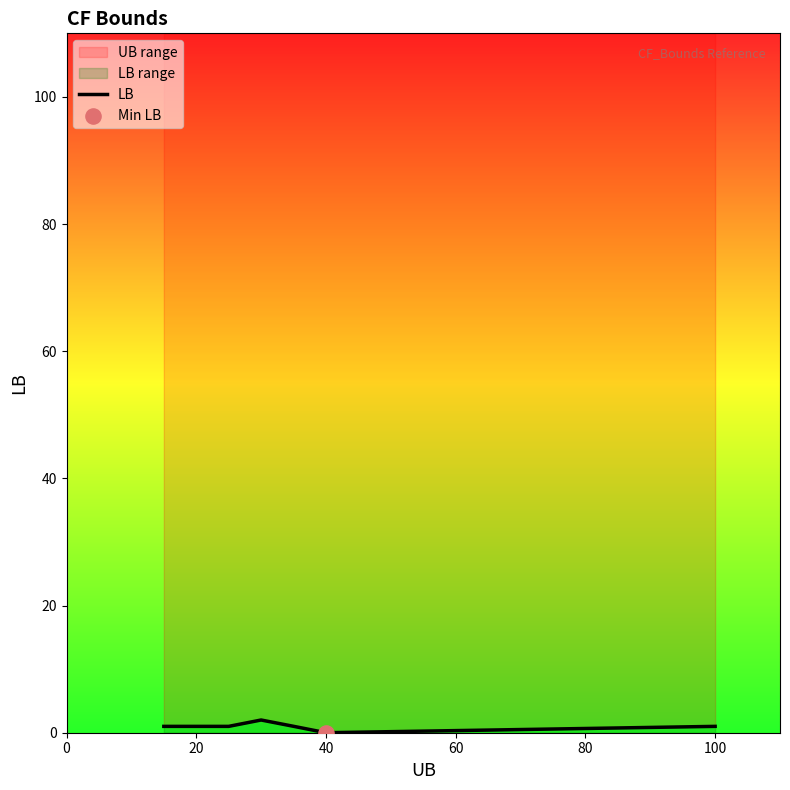

Approximately how many times larger is the value at 80 compared to 40?

0.5